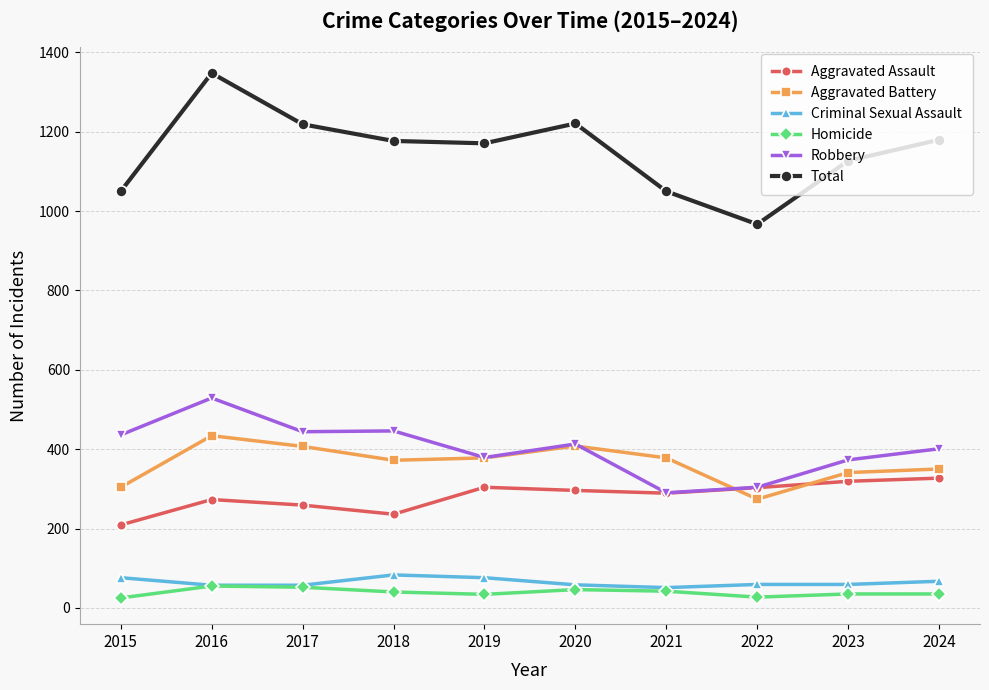

Where does the Aggravated Assault series first go above 296?

2019